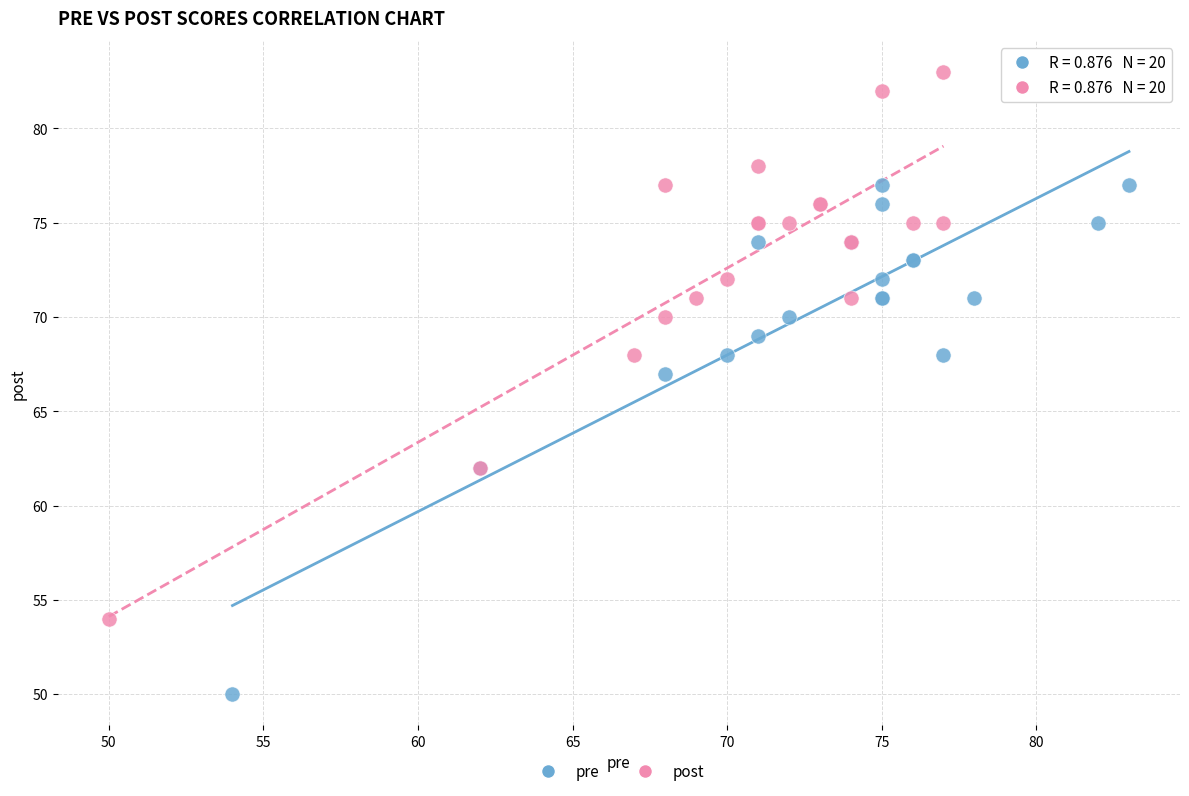

Which series reaches the minimum Y coordinate?

pre